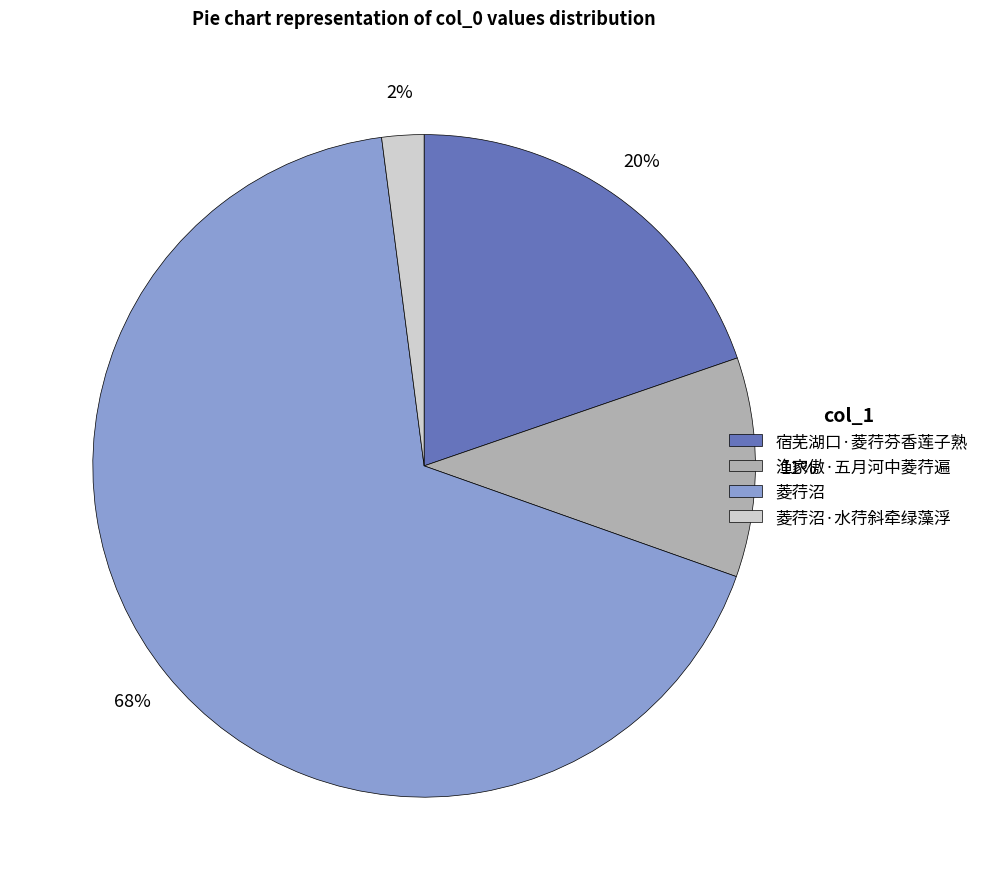

Is the sum of 渔家傲·五月河中菱荇遍 and 宿芜湖口·菱荇芬香莲子熟 greater than half?

No